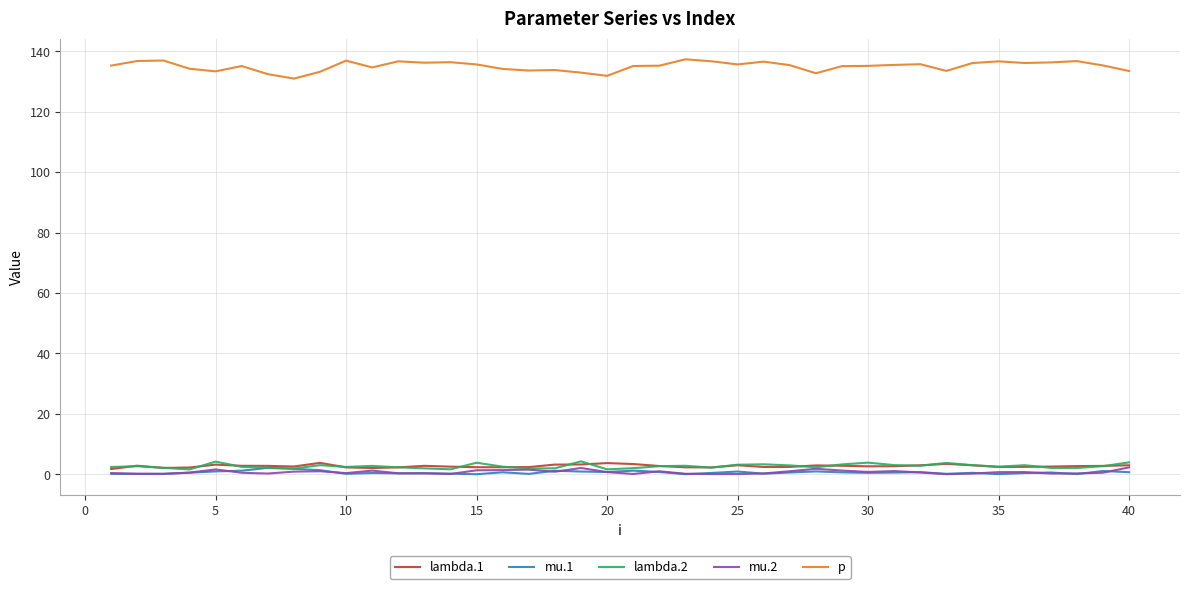

True or false: lambda.1 and p intersect in this chart.

False